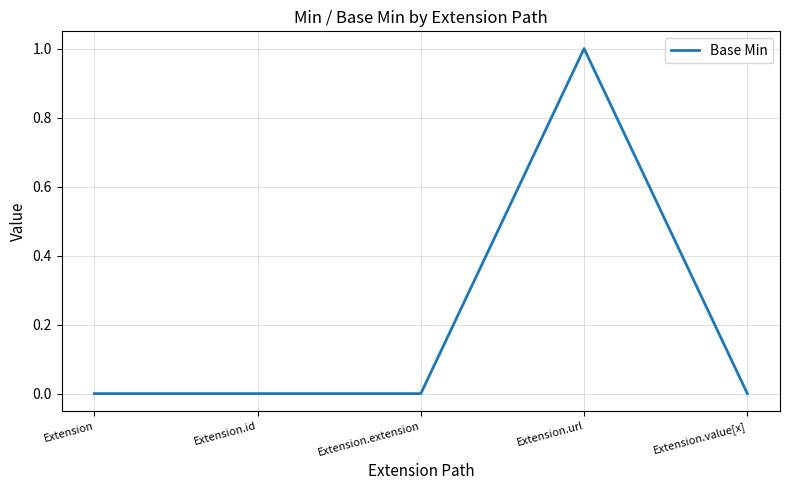

The chart shows a value of 0 at Extension.url. True or false?

False